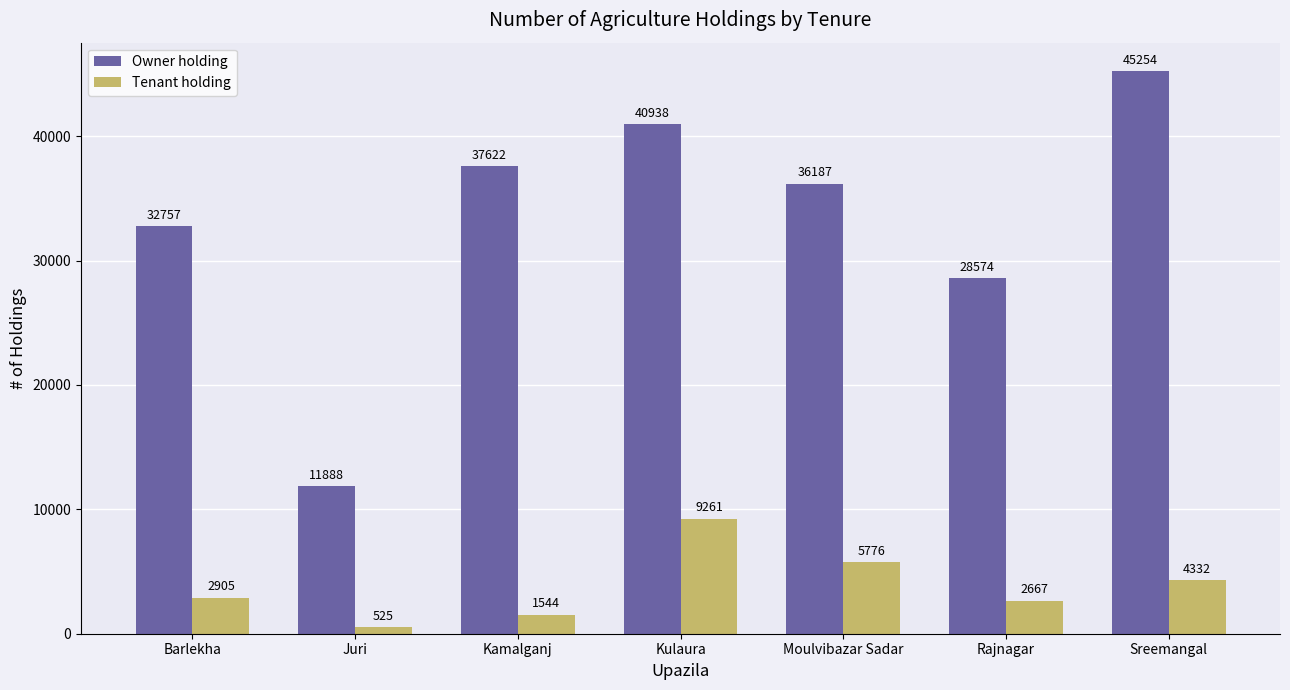

What is the lowest value of the Owner holding series?

11888